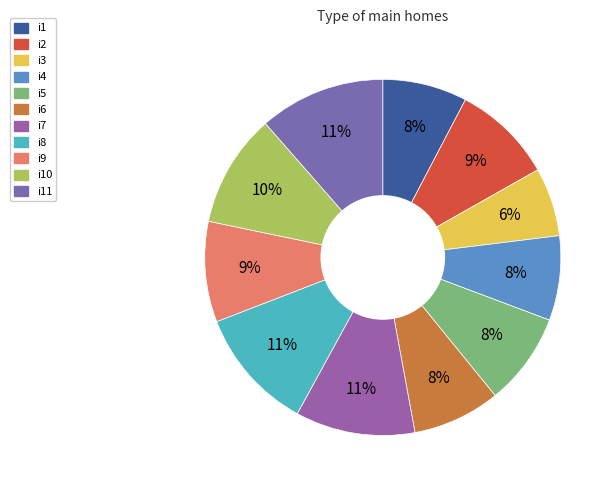

To the nearest percent, what is the average slice percentage?

9%